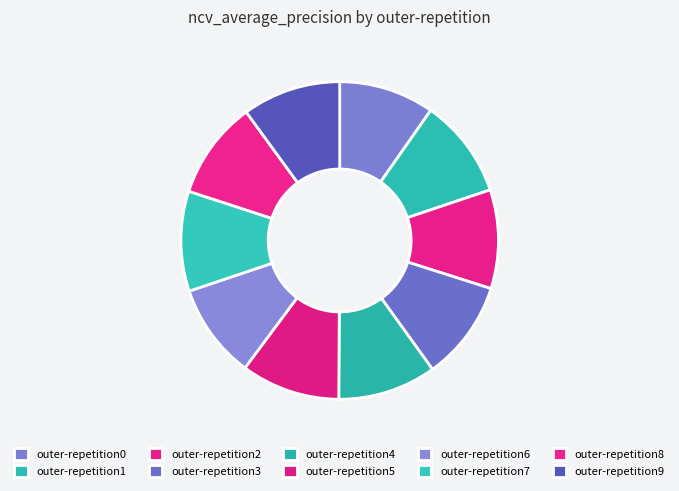

Between outer-repetition0 and outer-repetition2, which is larger?

outer-repetition2